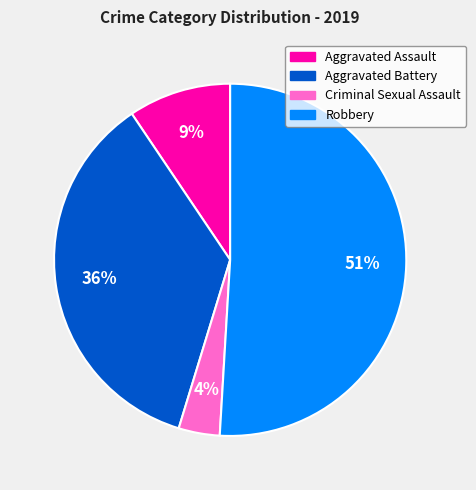

Is the sum of Aggravated Battery and Criminal Sexual Assault greater than half?

No